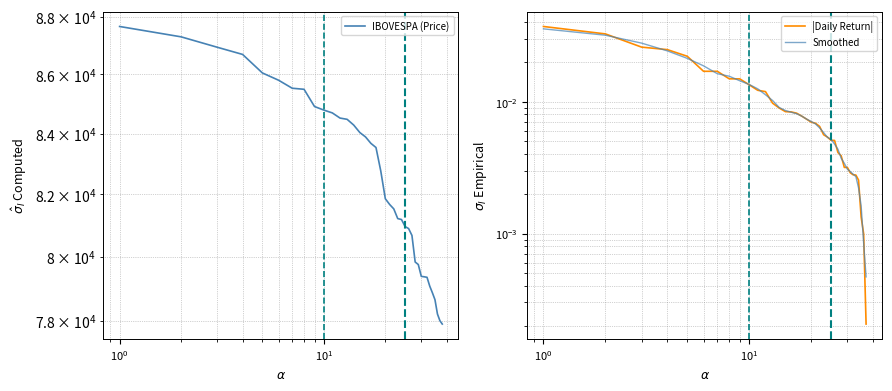

What is the average value of the IBOVESPA (Price) series?

82511.6